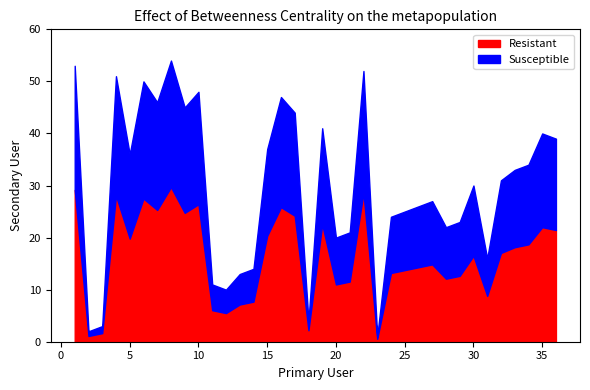

What is the sum of the values at 27 and 35?

67